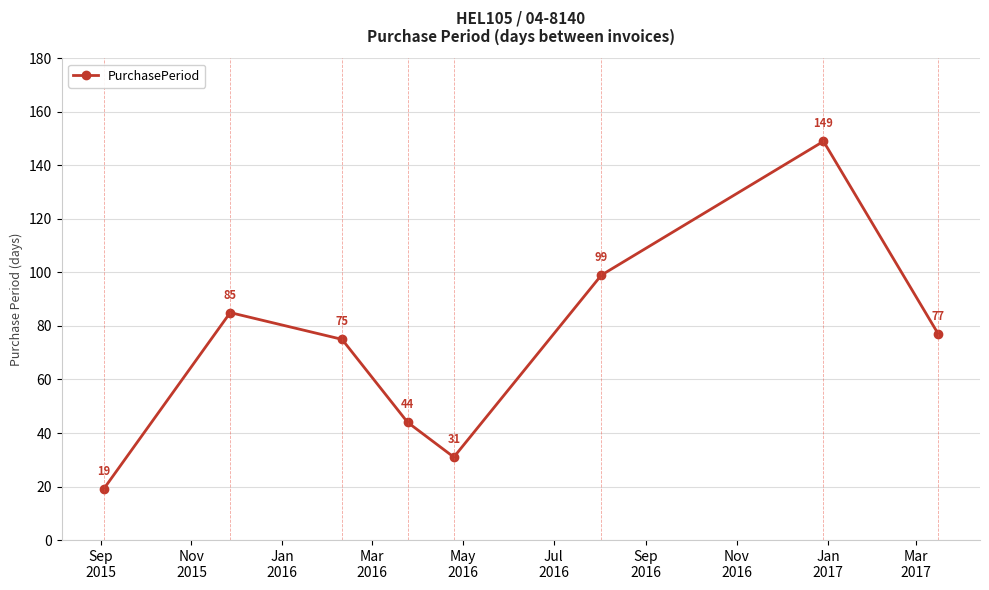

Reading left to right, extract all data points from this chart.

19	85	75	44	31	99	149	77